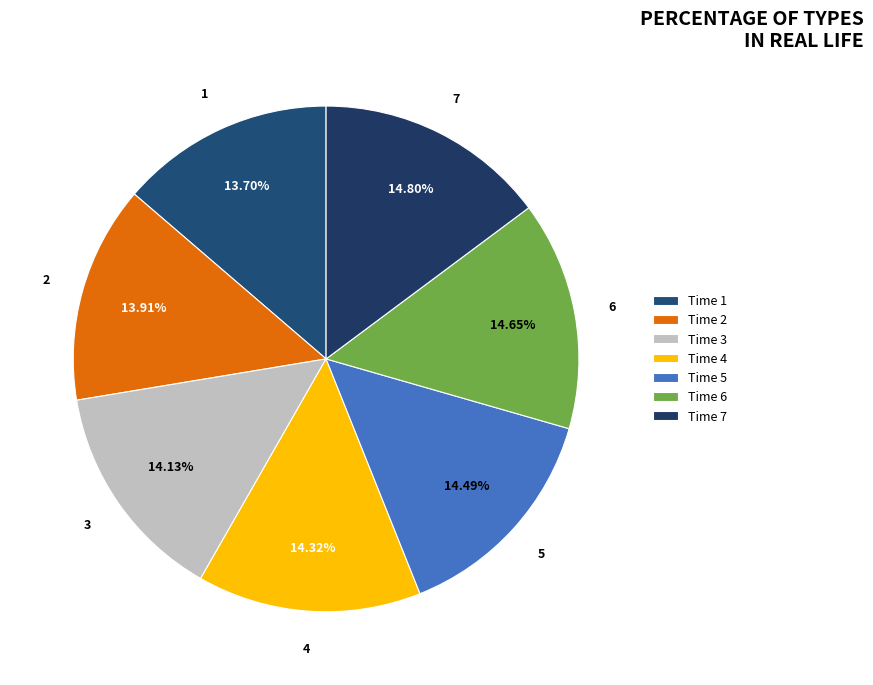

How many slices are in this pie chart?

7